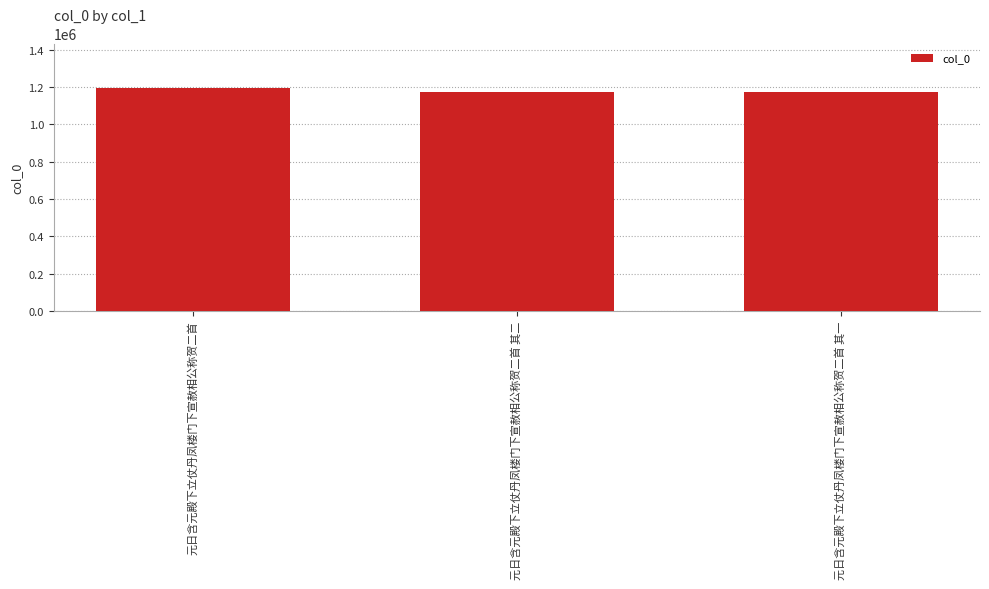

What is the label of the 3rd bar from the right?

元日含元殿下立仗丹凤楼门下宣赦相公称贺二首